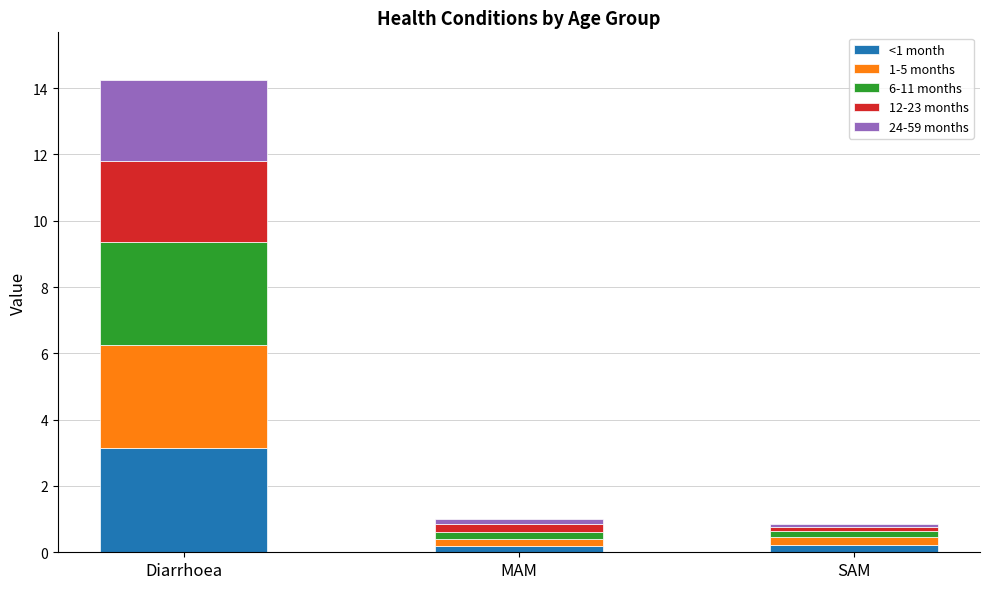

Reading left to right, transcribe the values for <1 month.

Diarrhoea=3.1	MAM=0.2	SAM=0.2